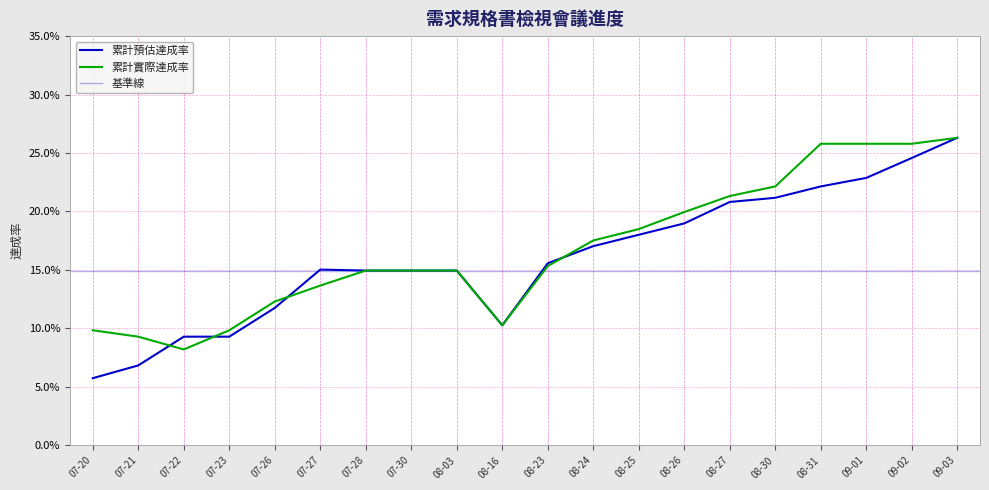

What is the greatest value displayed?

0.3